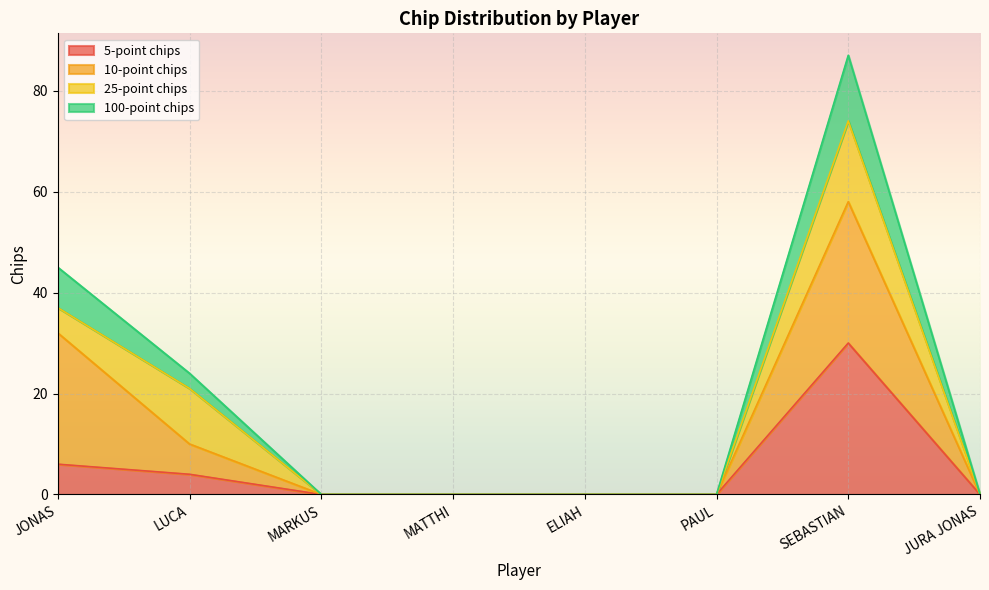

Which category has the highest value in the 5-point chips series?

SEBASTIAN